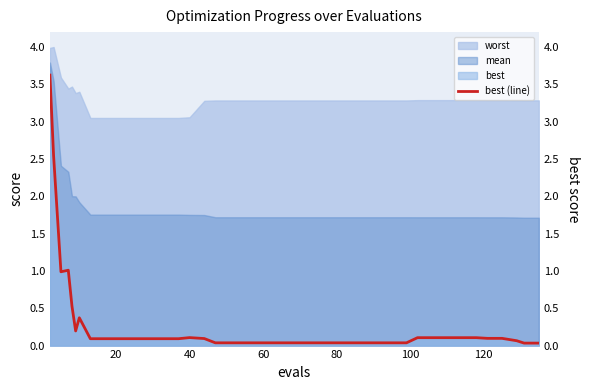

True or false: mean and worst cross at least once.

False